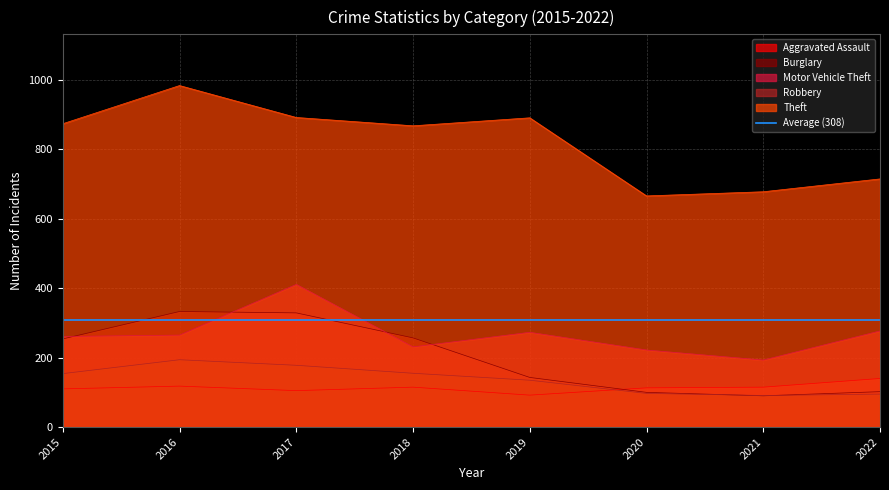

Rank the series by their maximum value, from highest to lowest.

Theft, Motor Vehicle Theft, Burglary, Robbery, Aggravated Assault